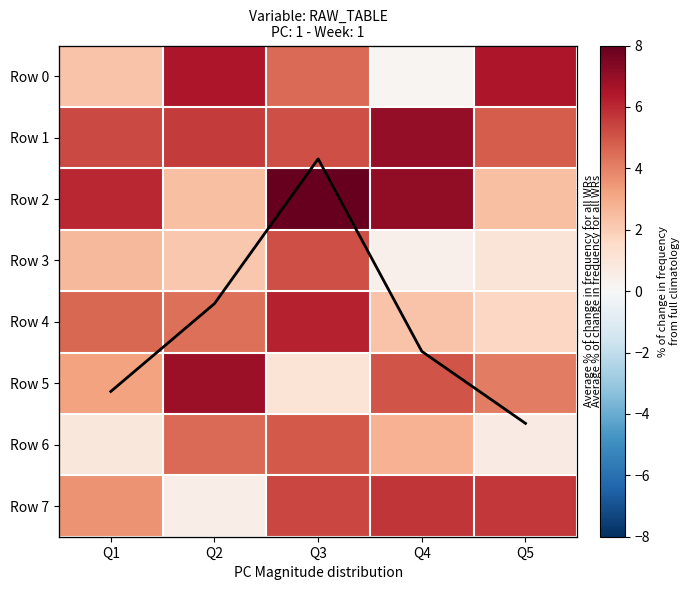

At which label is Mean trend closest to 1?

Q5